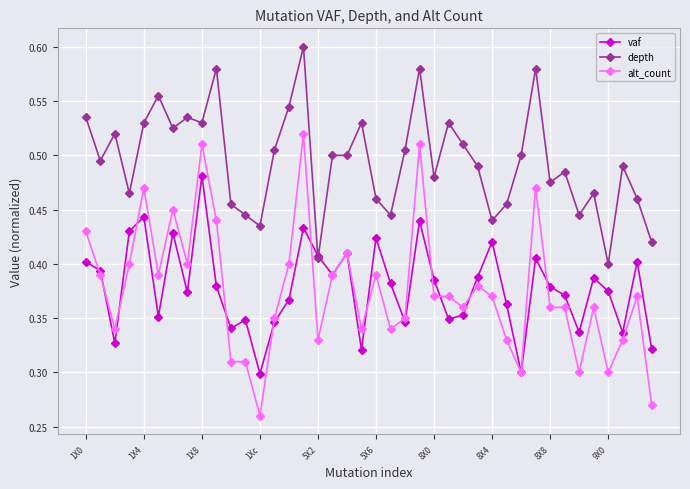

Is this an area chart (filled region under the line)?

No